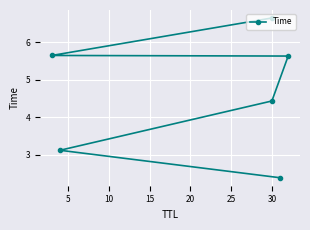

Is it true that the value at 30 is 5.9?

False